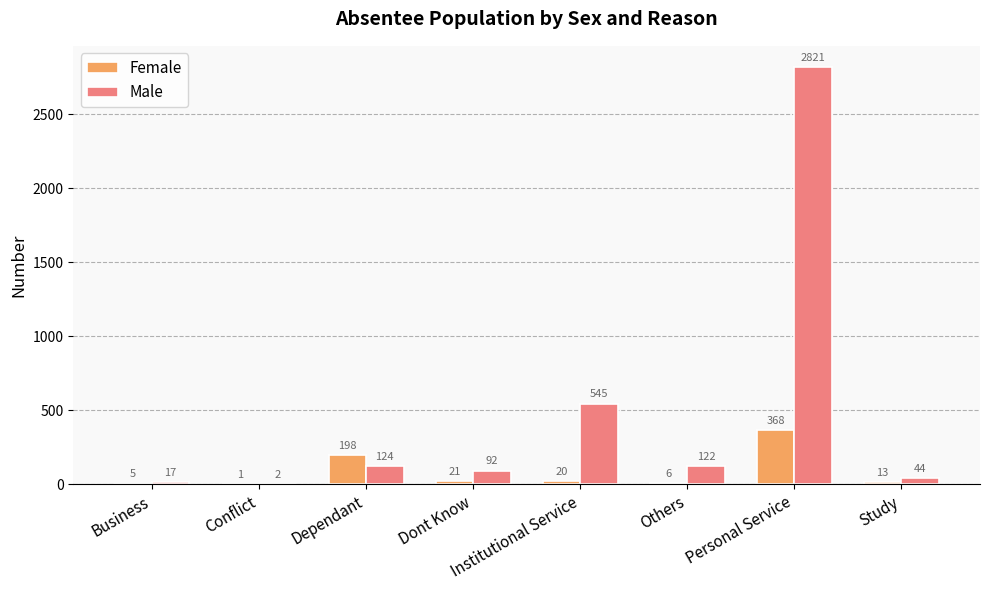

Is the value of Male at Institutional Service greater than the value of Female at Dont Know?

Yes